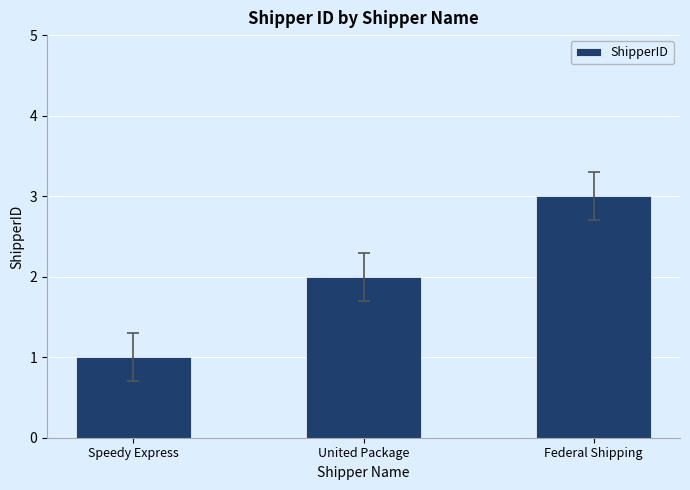

What is the value of the 3rd bar from the left?

3